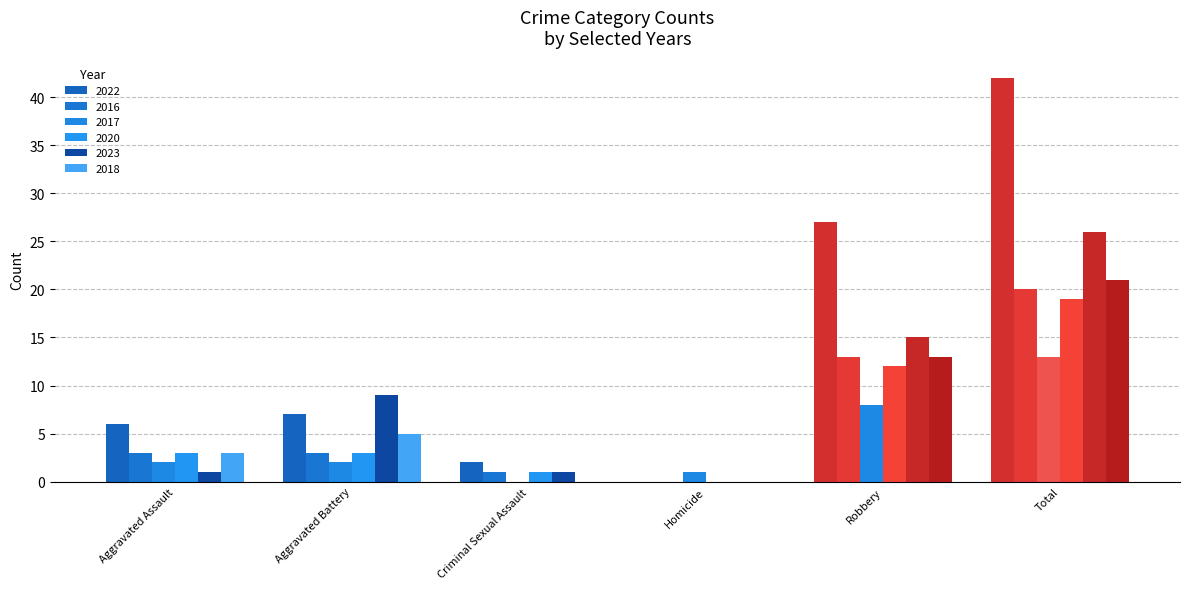

What is the difference between the 2023 values at Total and Robbery?

11